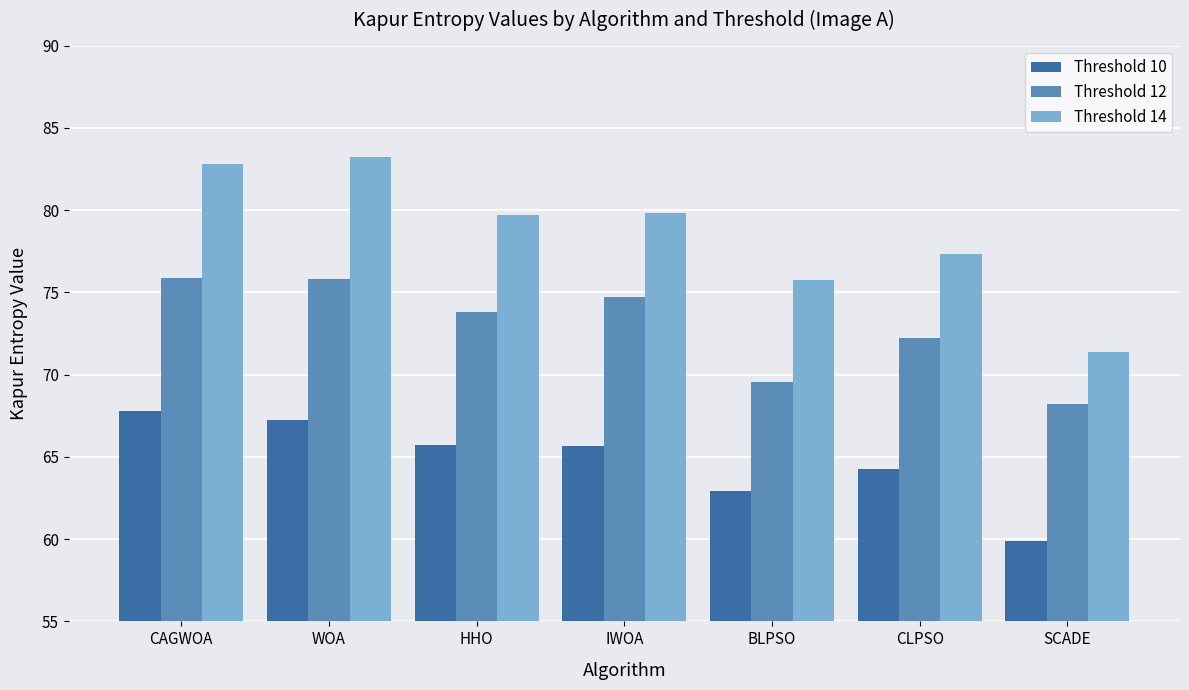

Which label corresponds to the smallest value in the chart?

SCADE